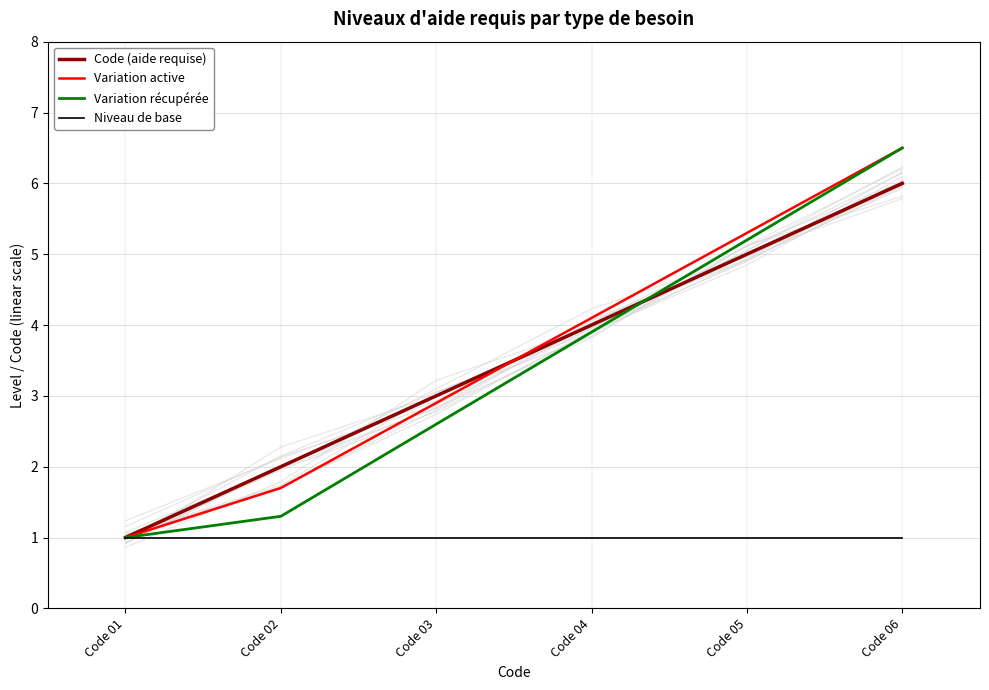

True or false: Code (aide requise) and Niveau de base cross at least once.

False